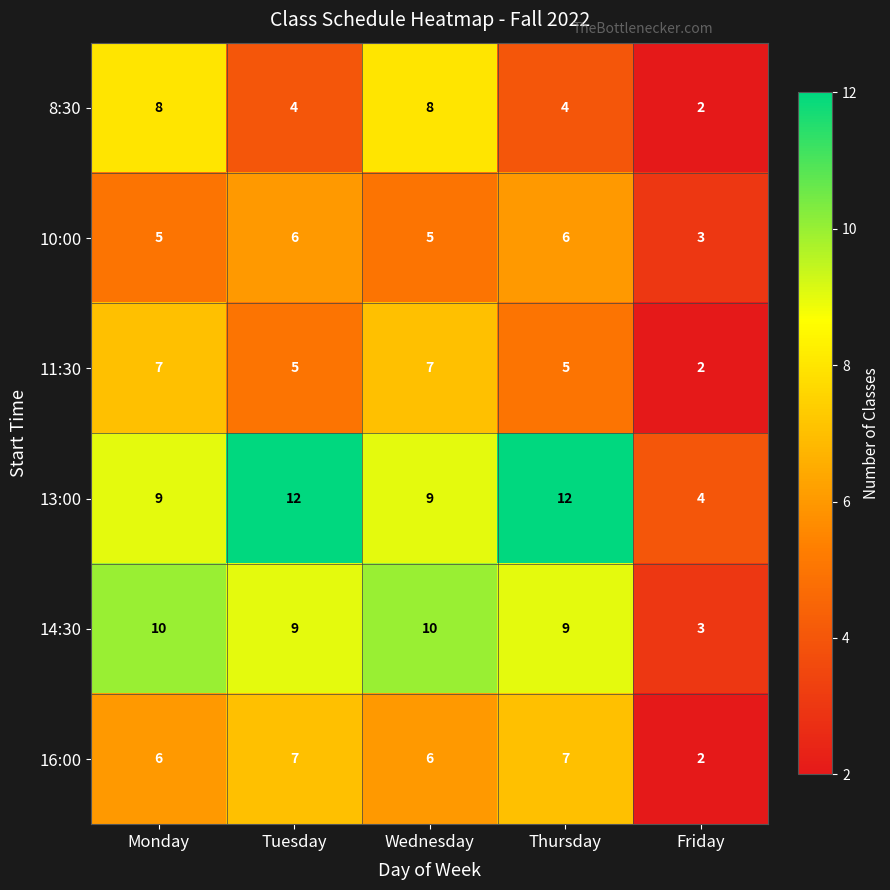

True or false: 16:00 has a value of 3 at Wednesday.

False